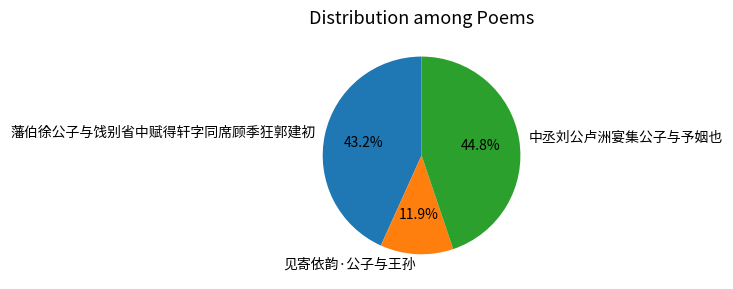

To the nearest percent, what percentage of the pie is 见寄依韵·公子与王孙?

12%